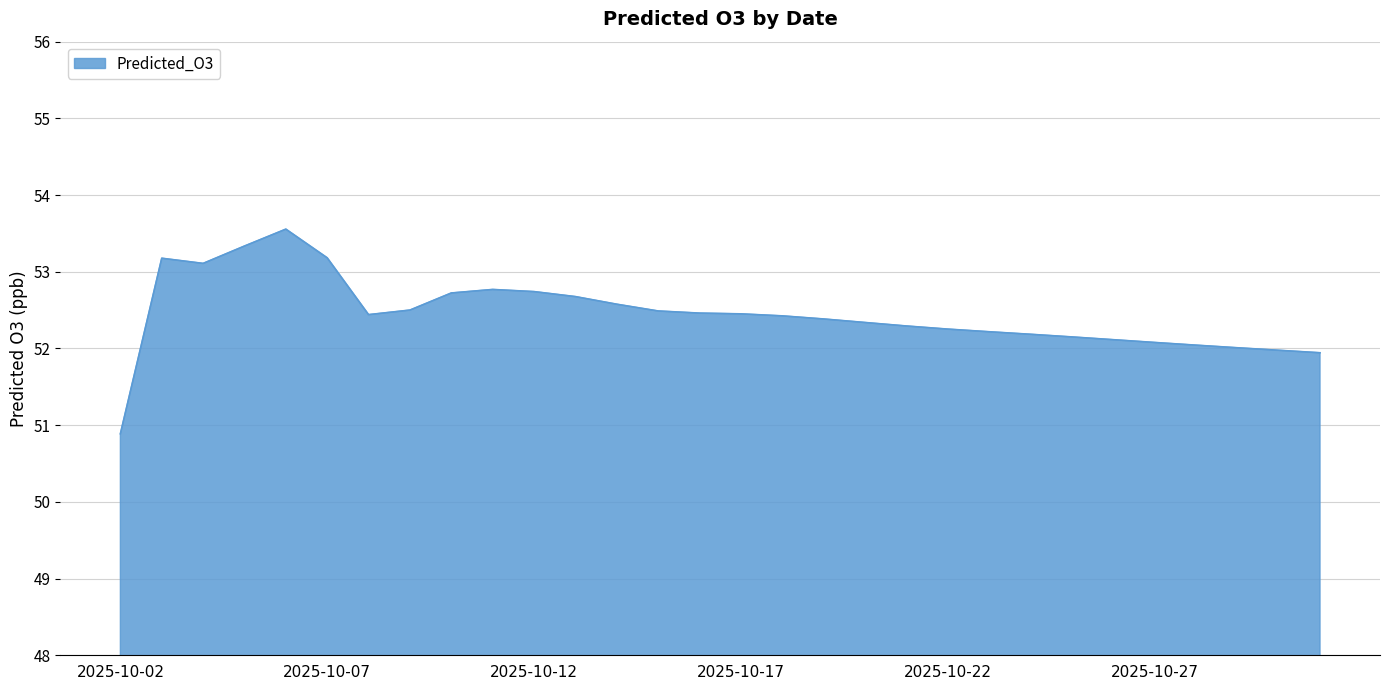

What is the greatest value displayed?

53.6